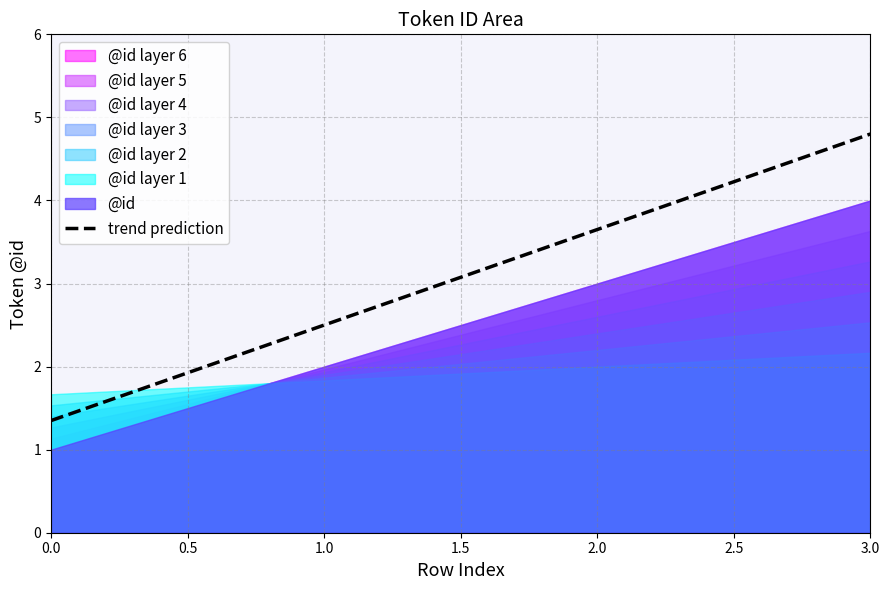

True or false: trend prediction has a value of 3.6 at 2.0.

True